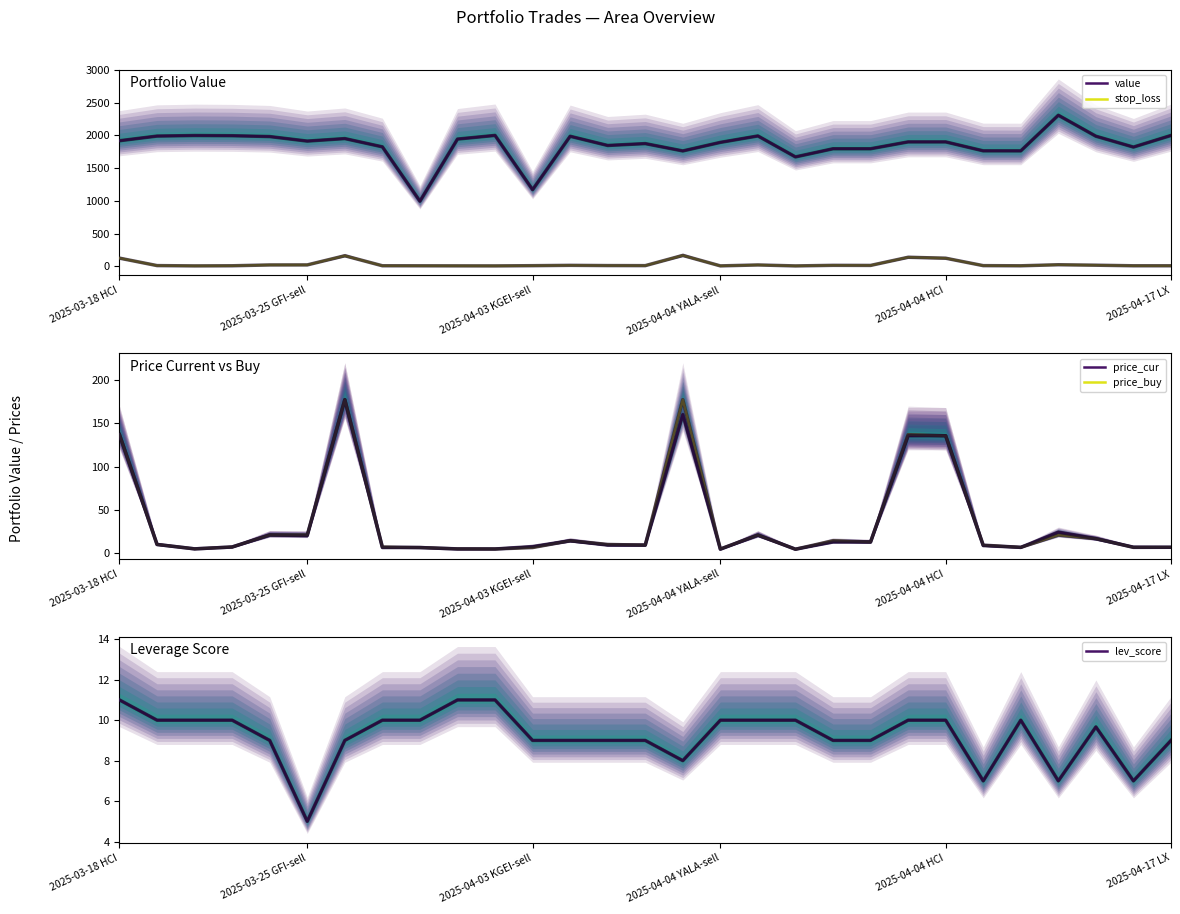

Rank the categories by price_cur value from highest to lowest.

6, 15, 2025-03-18 HCI, 21, 22, 25, 2025-04-04 HCI, 17, 2025-04-17 LX, 26, 12, 19, 20, 2025-03-25 GFI-sell, 13, 14, 23, 11, 2025-04-04 YALA-sell, 27, 28, 24, 7, 8, 2025-04-03 KGEI-sell, 9, 10, 16, 18